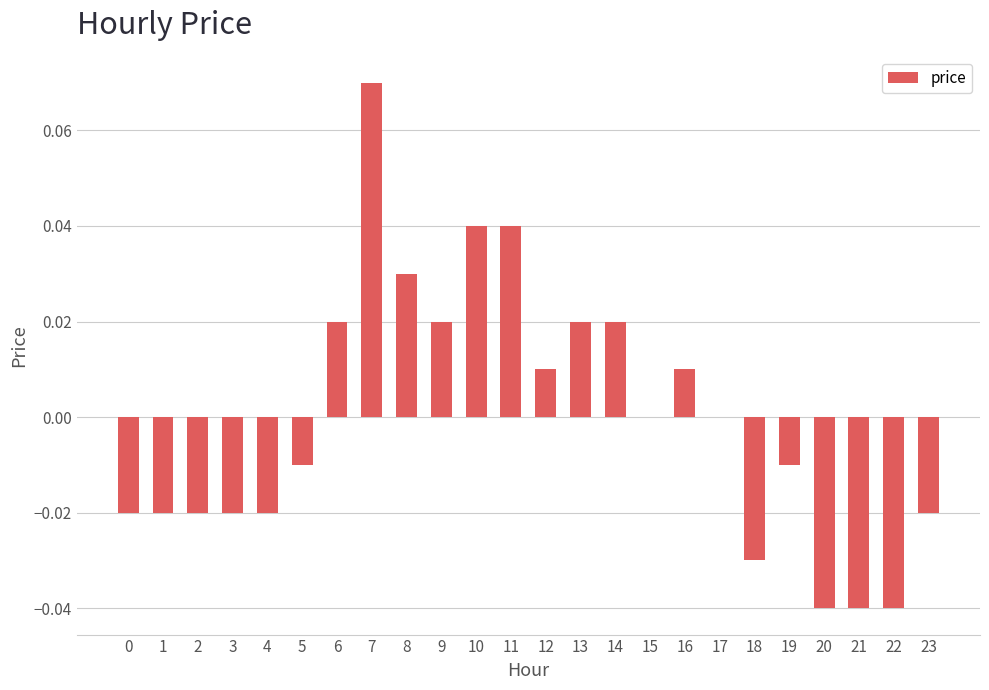

Does the chart contain stacked bars?

No